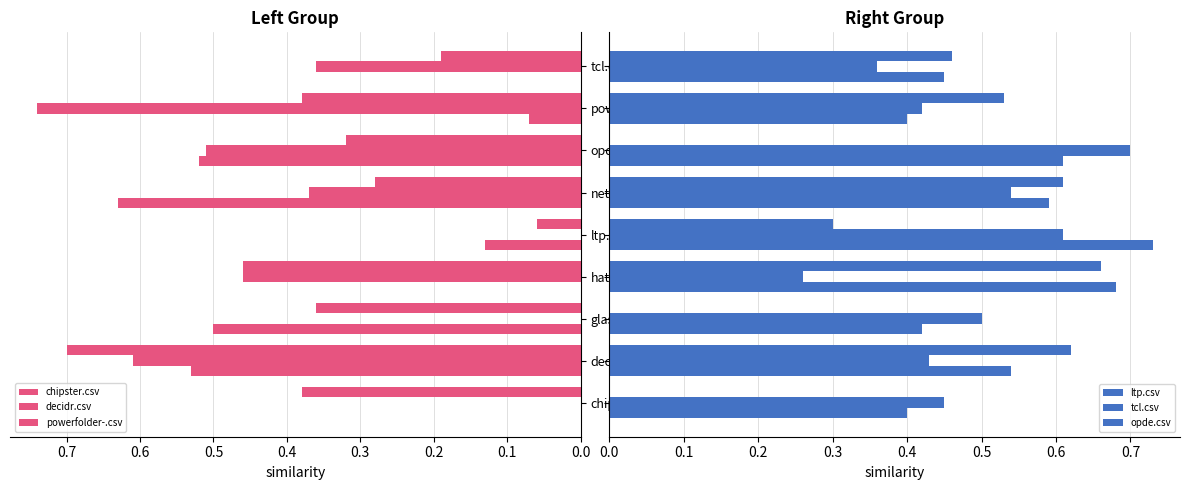

Which series has the widest spread of values?

decidr.csv